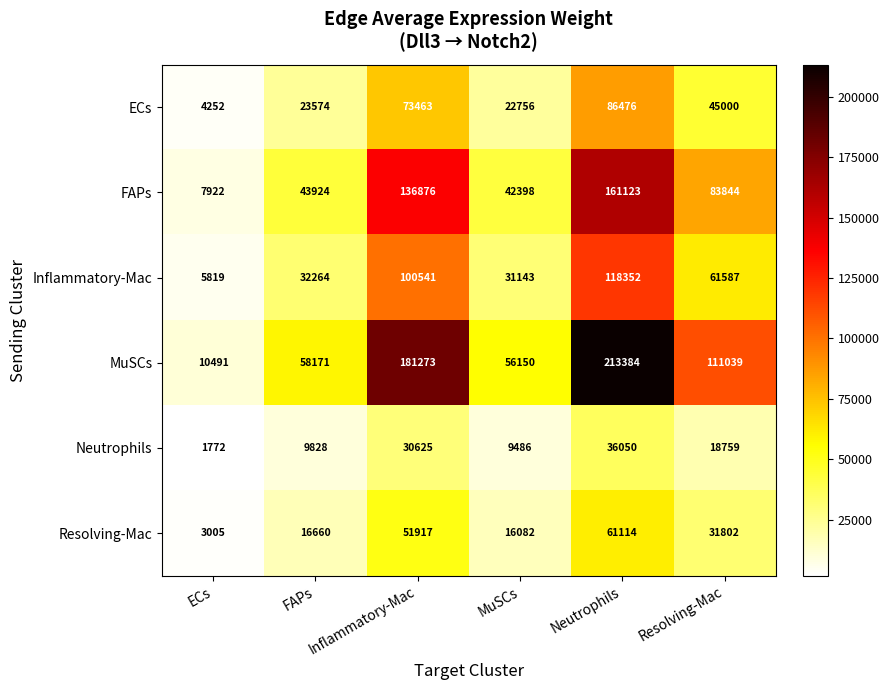

Where is Neutrophils nearest to the value 18911?

Resolving-Mac